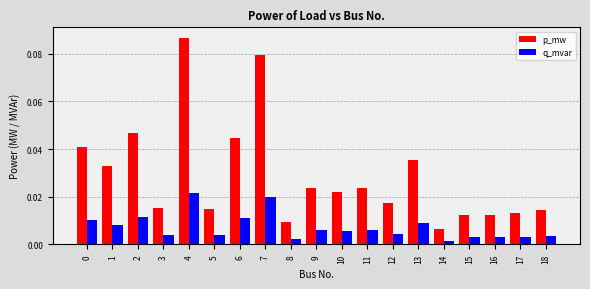

List the series in order of their overall mean, highest first.

p_mw, q_mvar